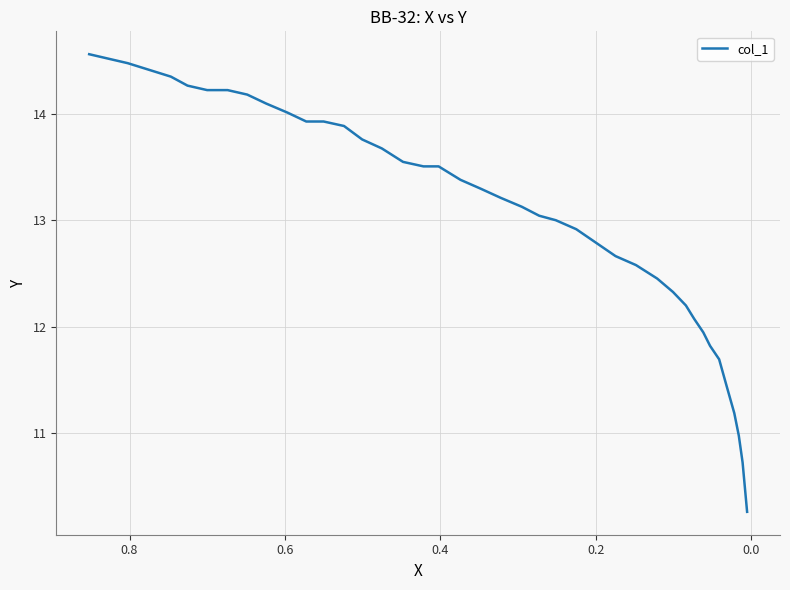

True or false: there are more than 1 points higher than both neighbors.

False